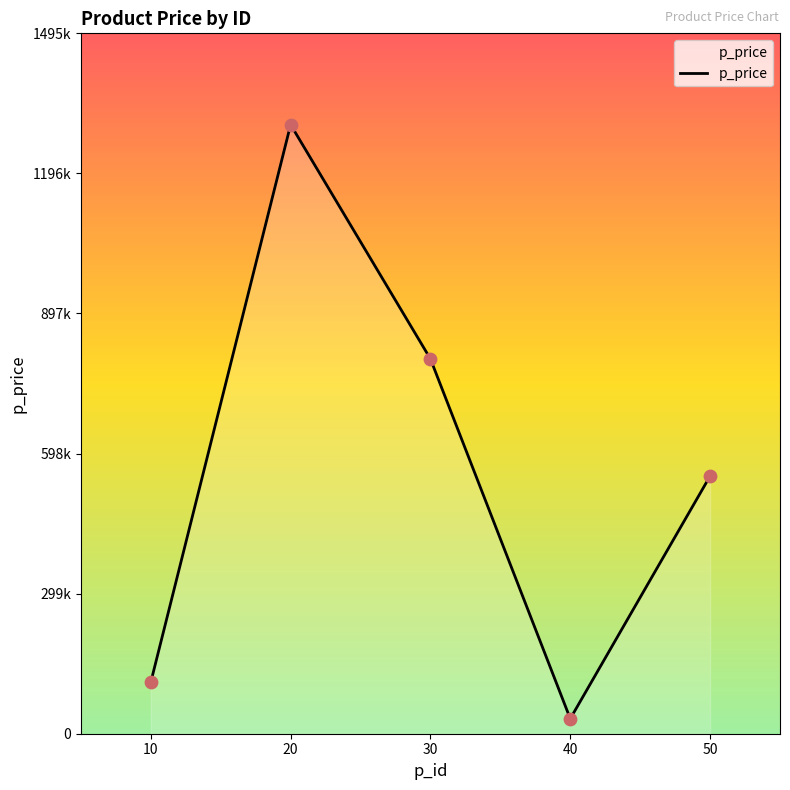

Approximately how many times larger is the value at 40 compared to 50?

0.1